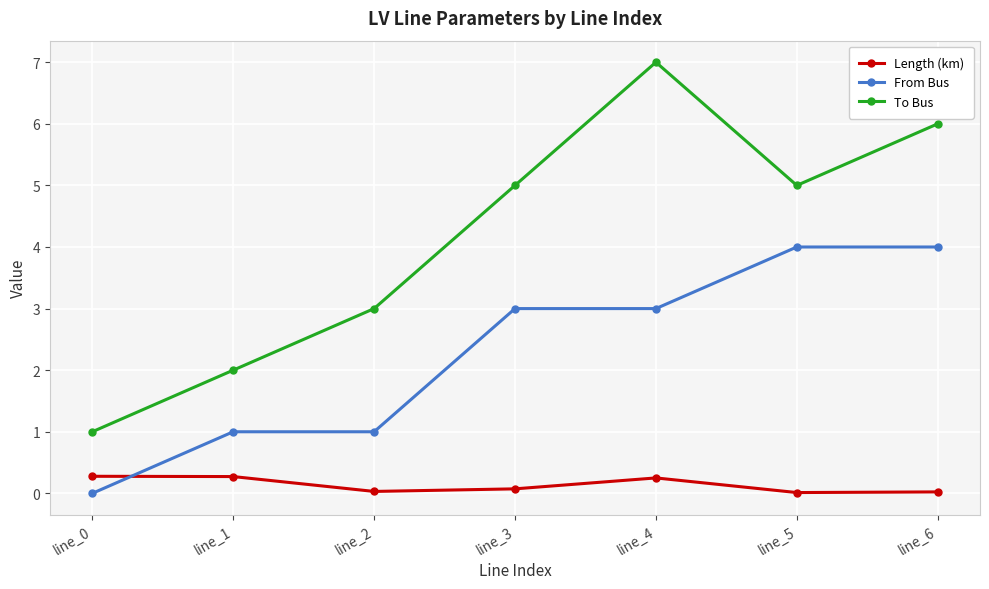

Rank the series by their average value, from highest to lowest.

To Bus, From Bus, Length (km)